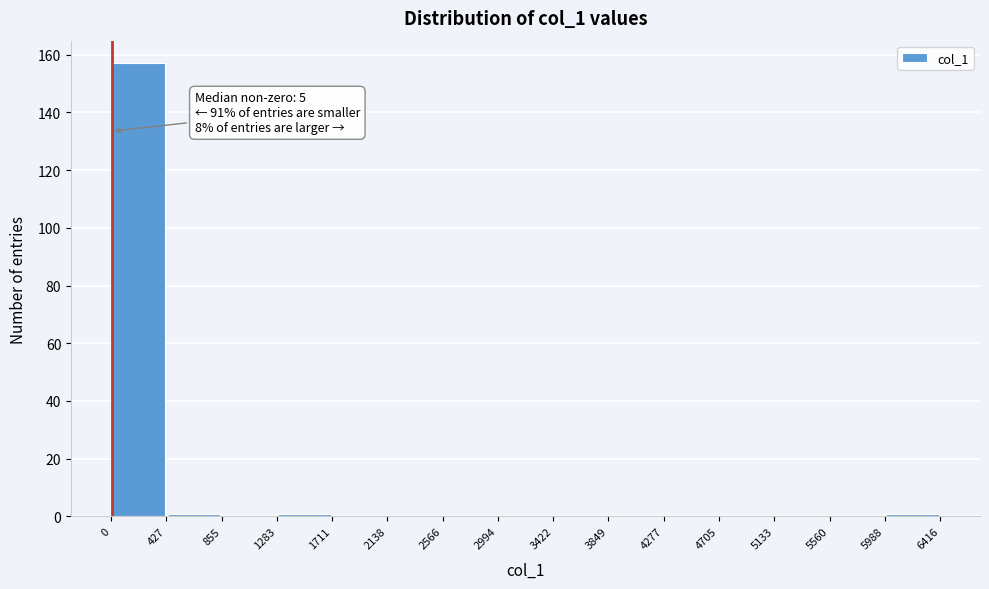

Over which range of the x-axis is the bar tallest?

0 to 427